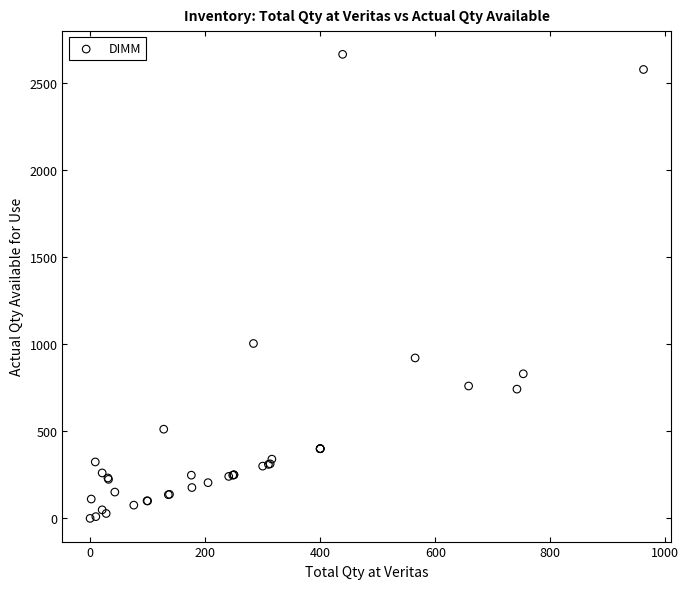

What Y value in the scatter plot is closest to 1332?

1004